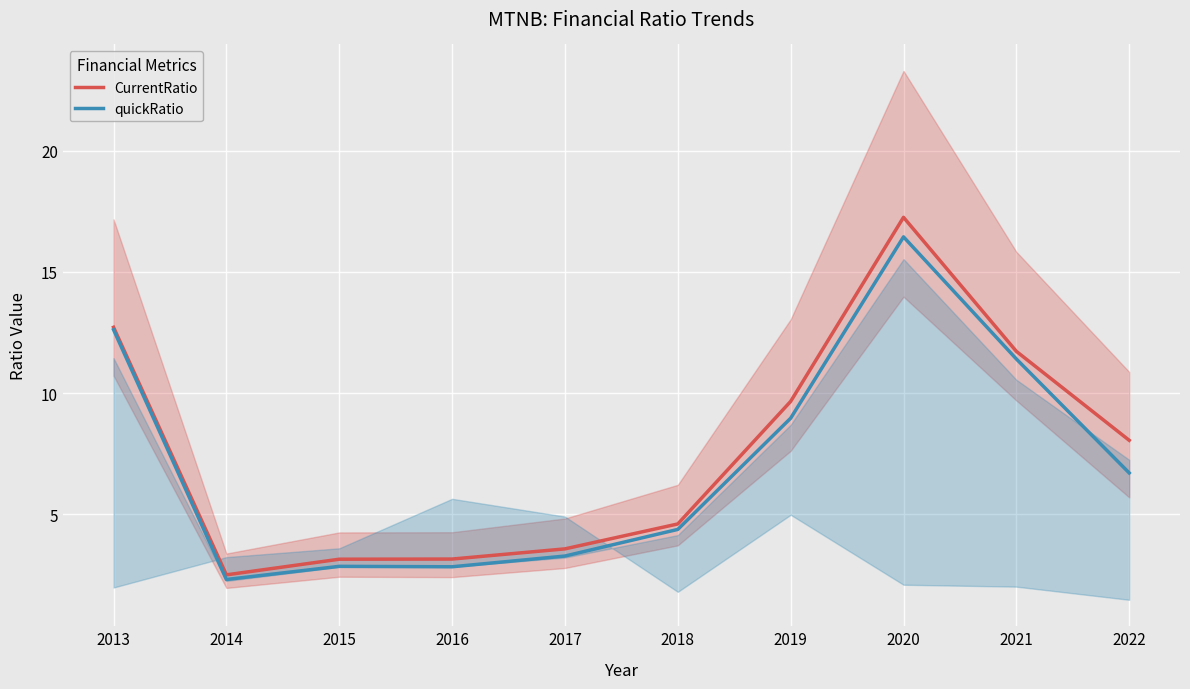

True or false: CurrentRatio and quickRatio intersect in this chart.

False